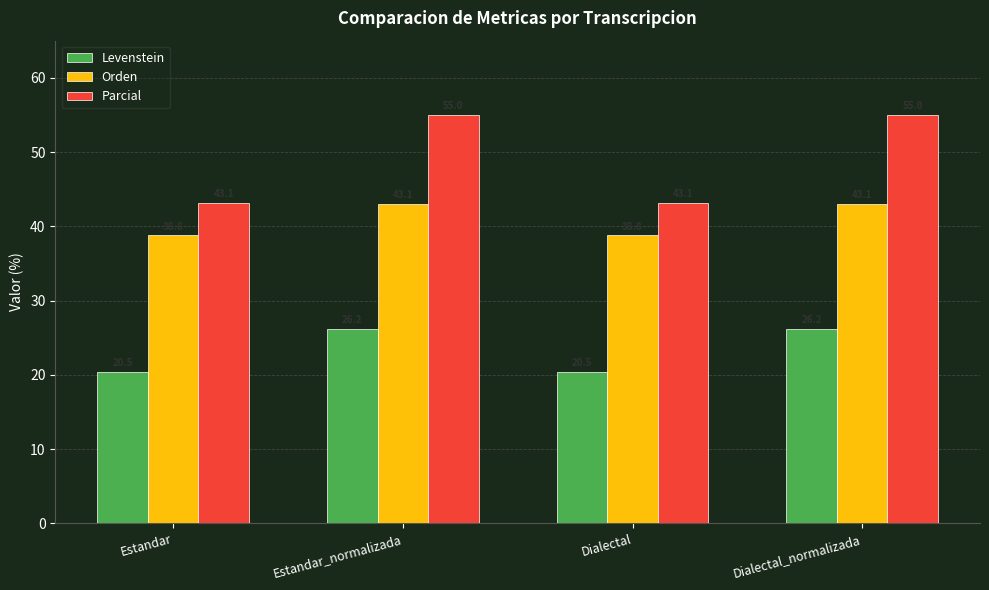

How many bars are there in total?

12